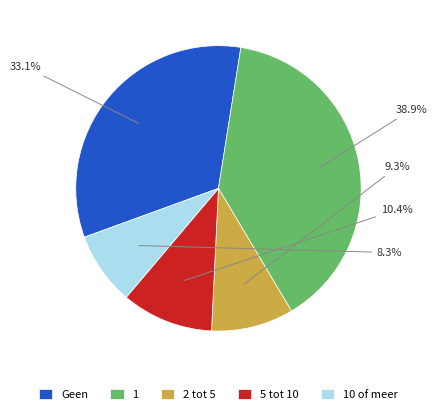

How many segments does this pie chart have?

5